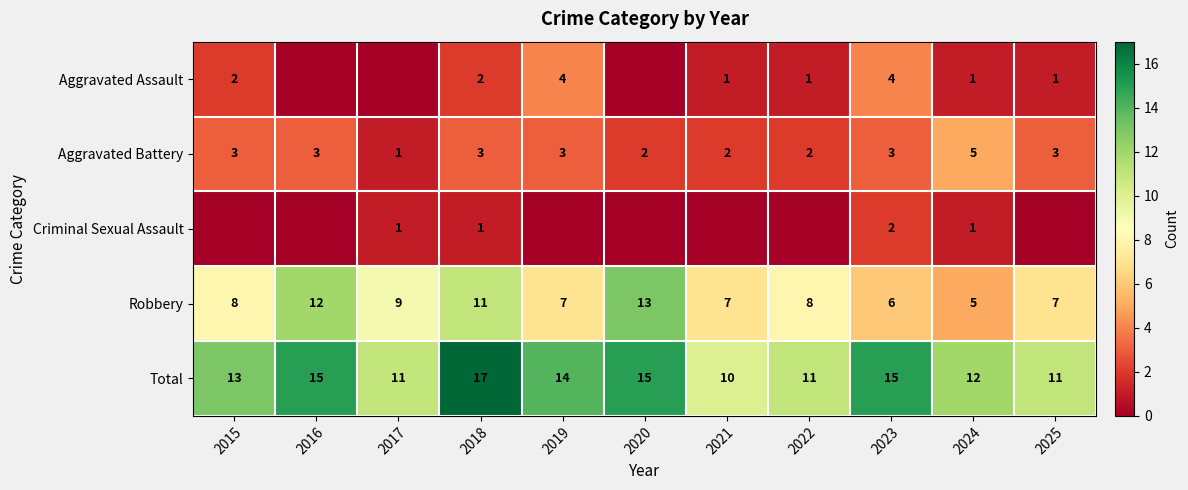

What is the highest value of the Robbery series?

13